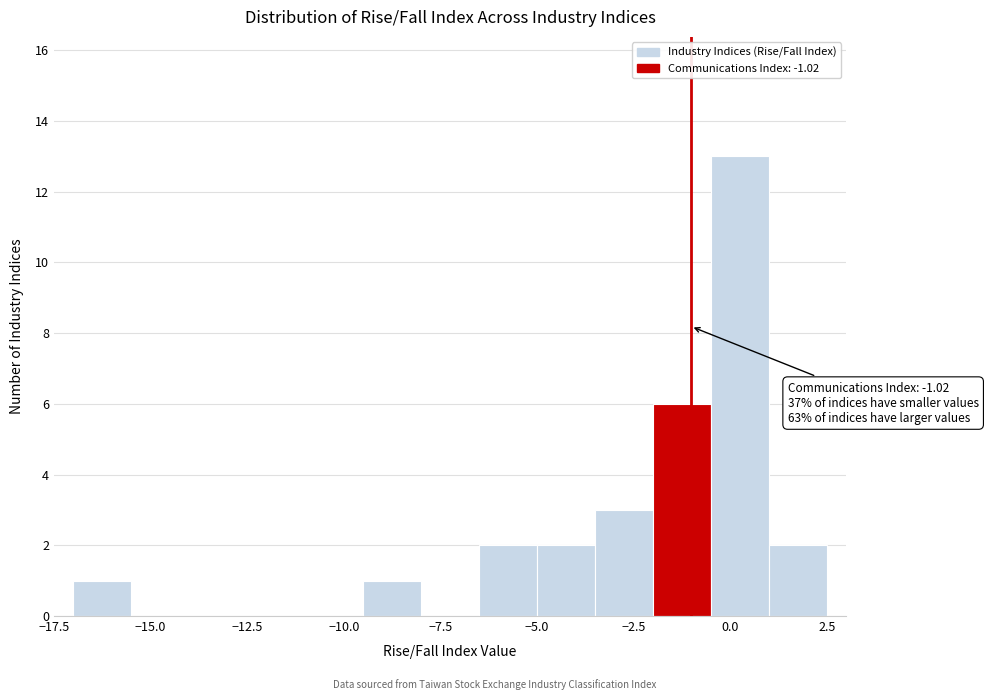

Around what value on the x-axis is the tallest bar? Give the approximate position of its centre, as read against the axis.

0.5